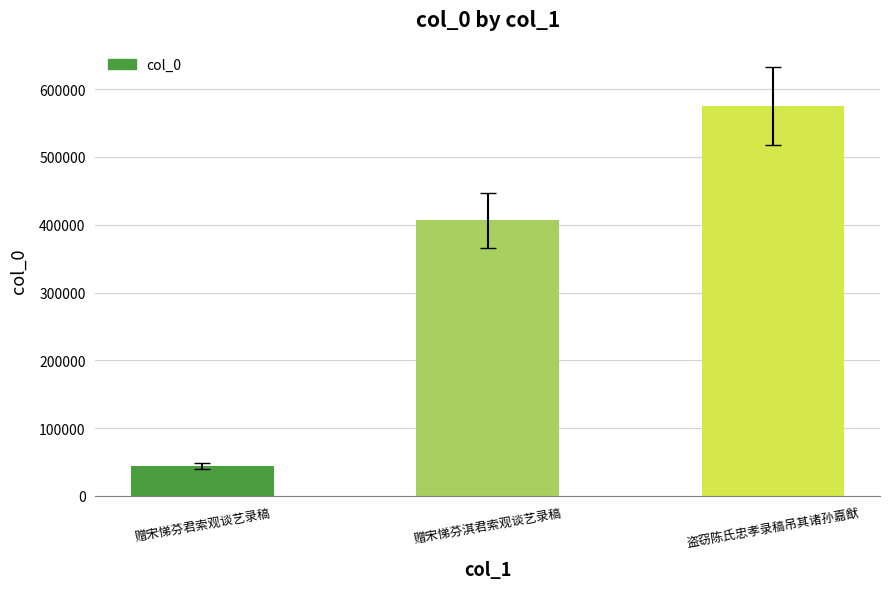

How many data points are less than 406632?

1